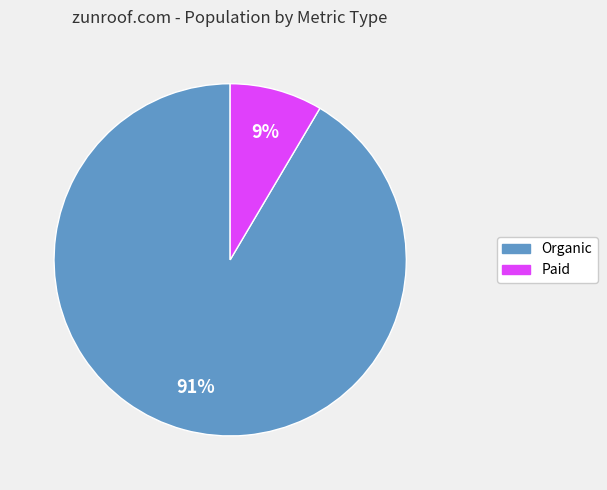

Is there any slice that represents more than half of the pie?

Yes